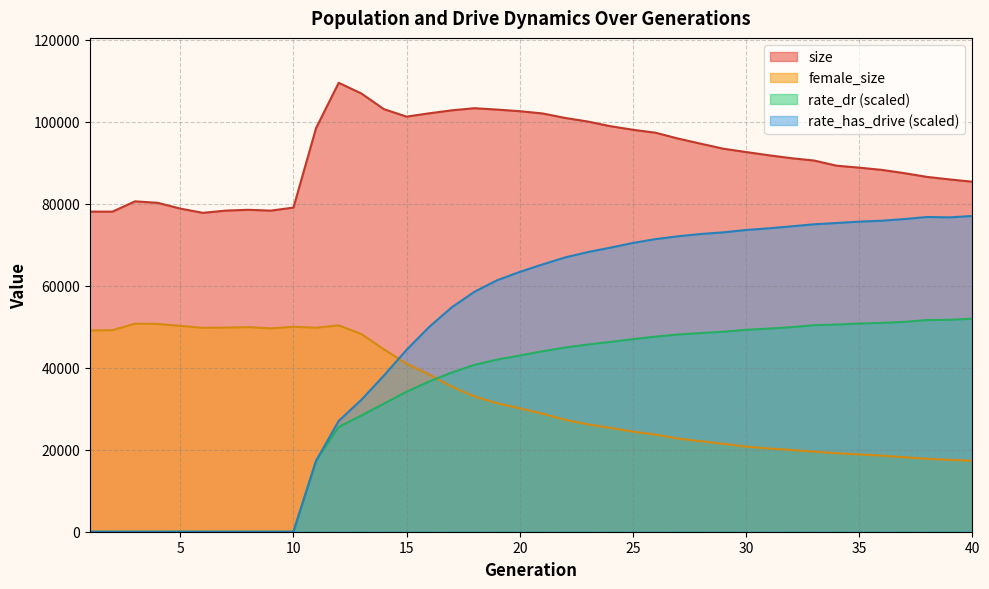

The value of female_size at 30 is 20738.0. True or false?

True